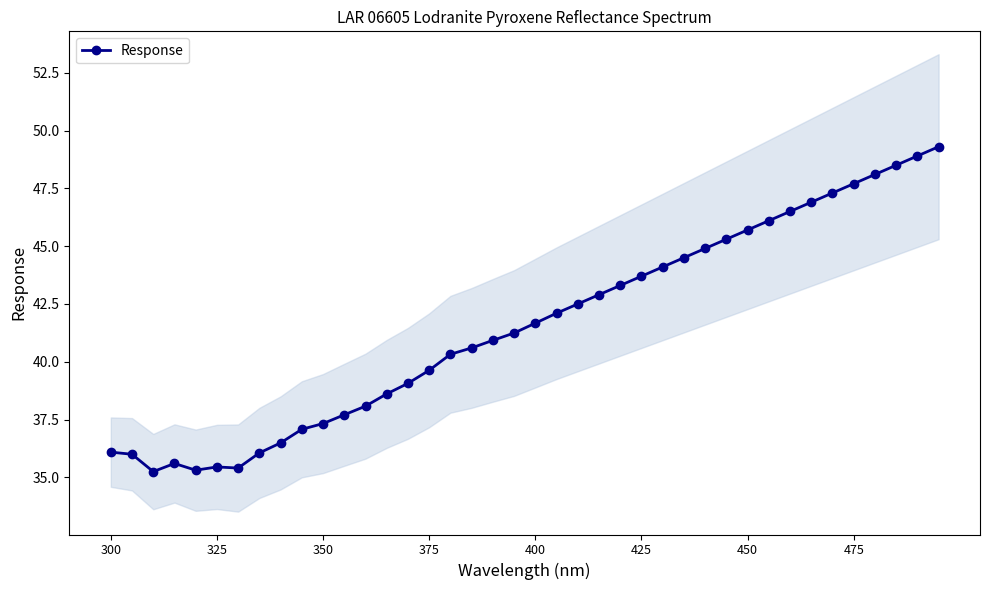

The value of Response at 475 is 47.7. True or false?

True